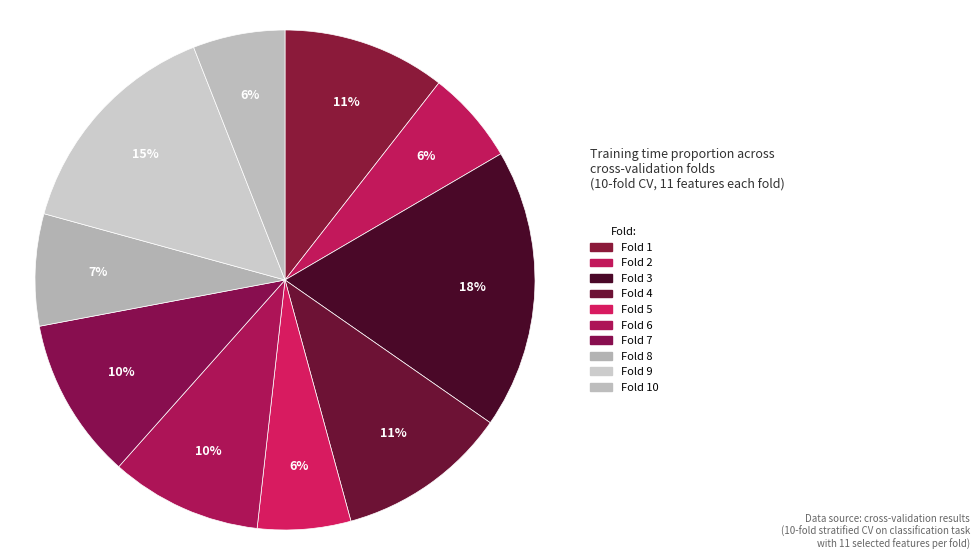

What is the smallest slice in the pie chart?

Fold 10